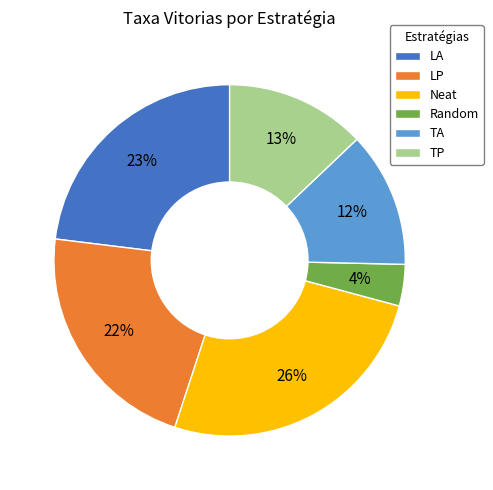

Is the sum of Random and TP greater than half?

No